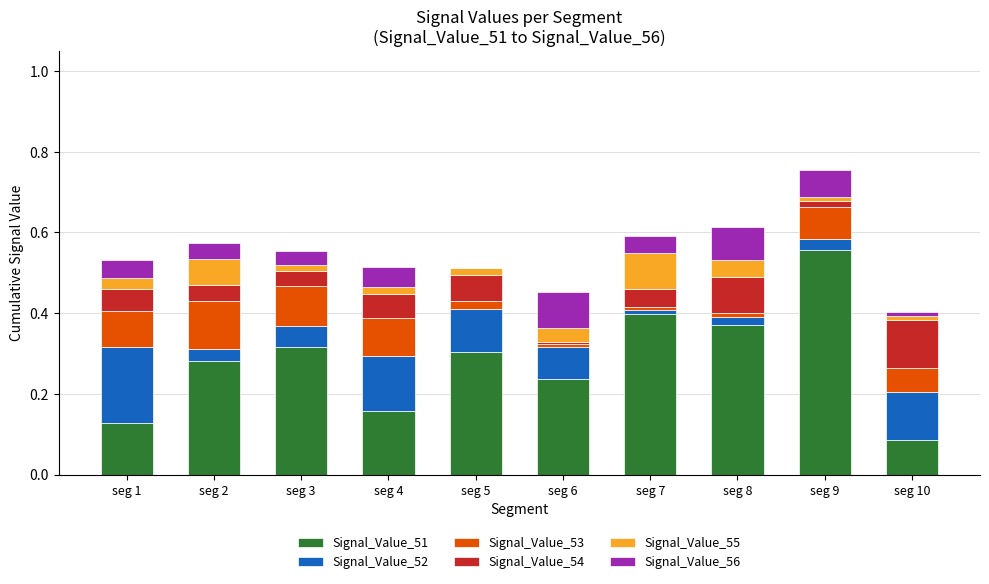

Which category has the highest value in the Signal_Value_51 series?

seg 9